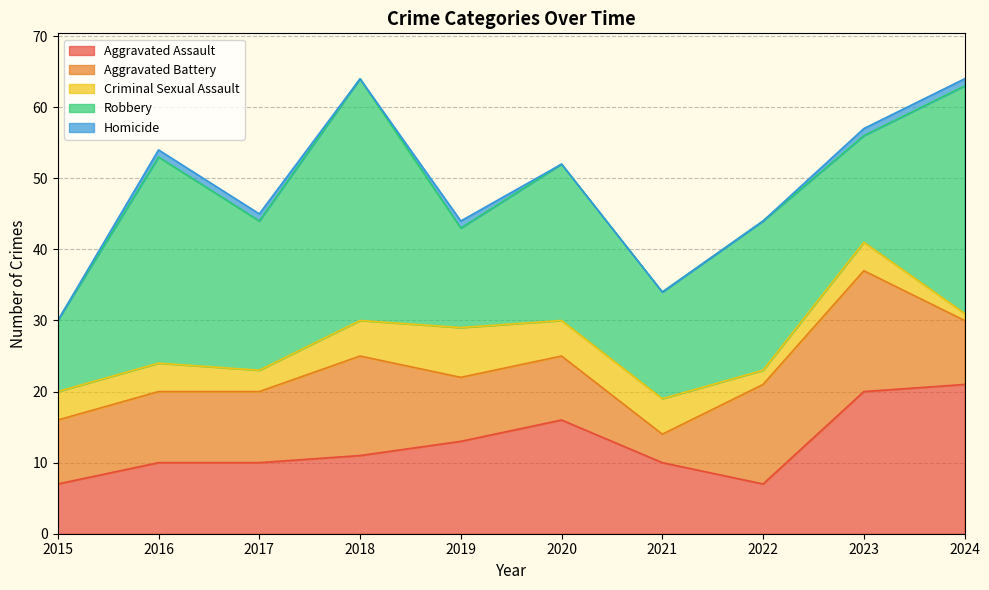

What are all the series names shown in the legend?

Aggravated Assault, Aggravated Battery, Criminal Sexual Assault, Robbery, Homicide